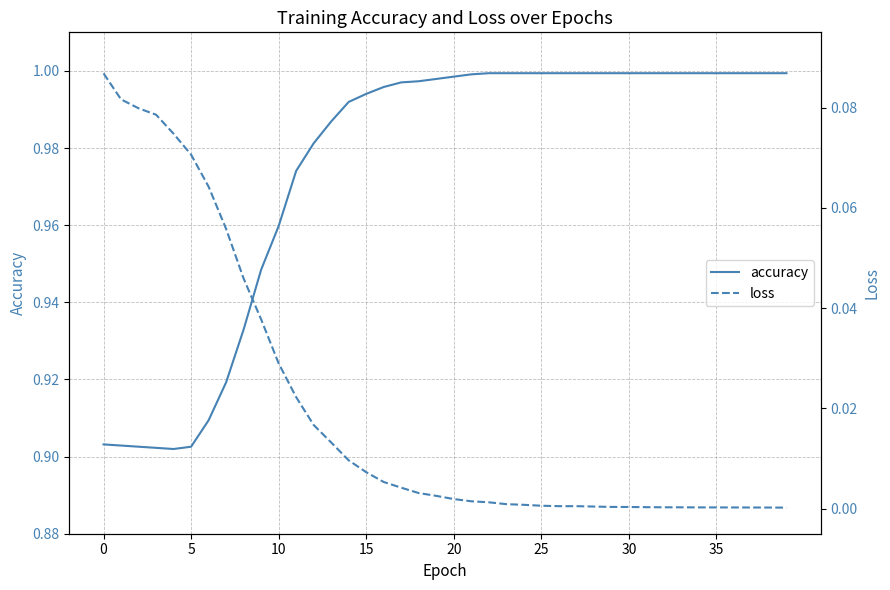

What is the difference between the second highest and minimum values in the loss series?

0.1